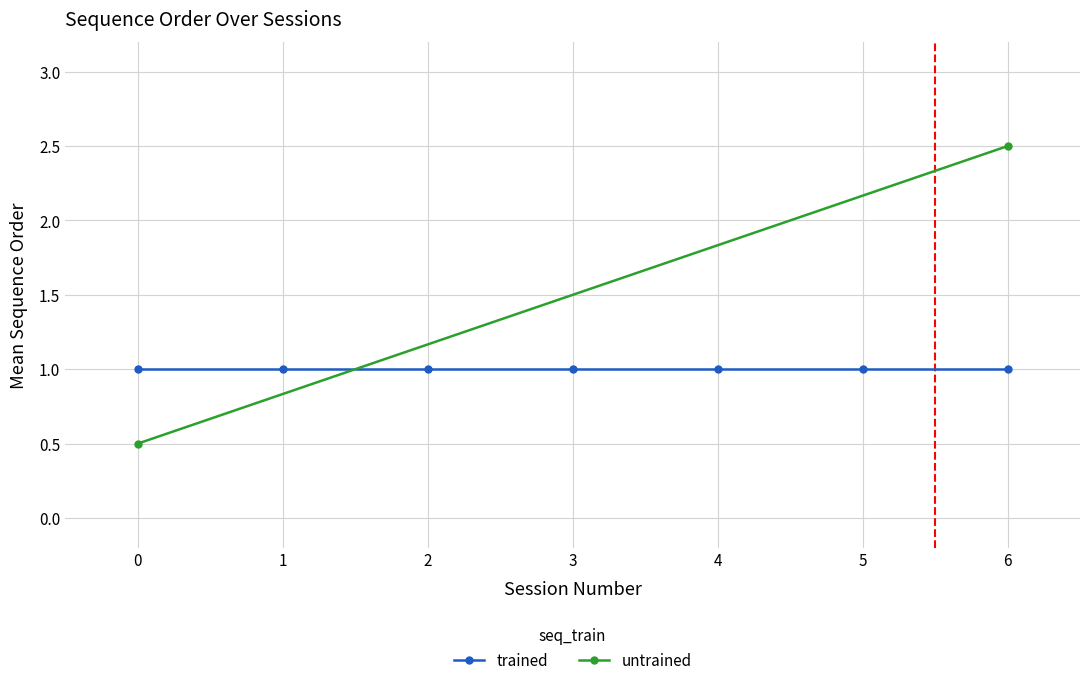

Between 6 and 3, which is larger?

6